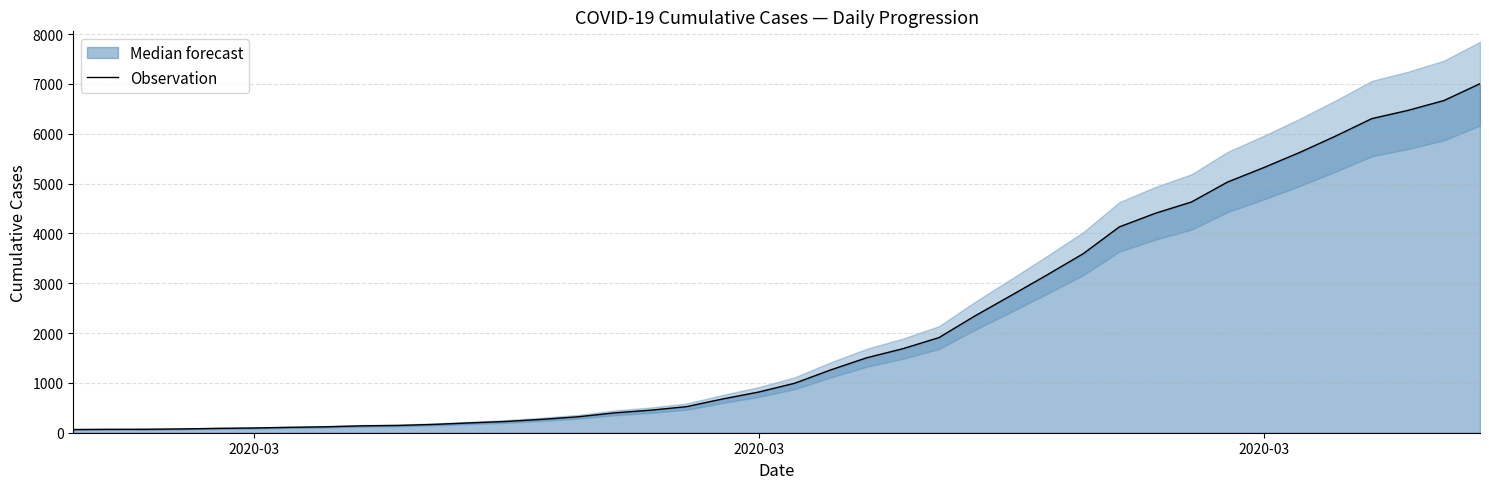

What is the difference between the maximum and second lowest values?

6936